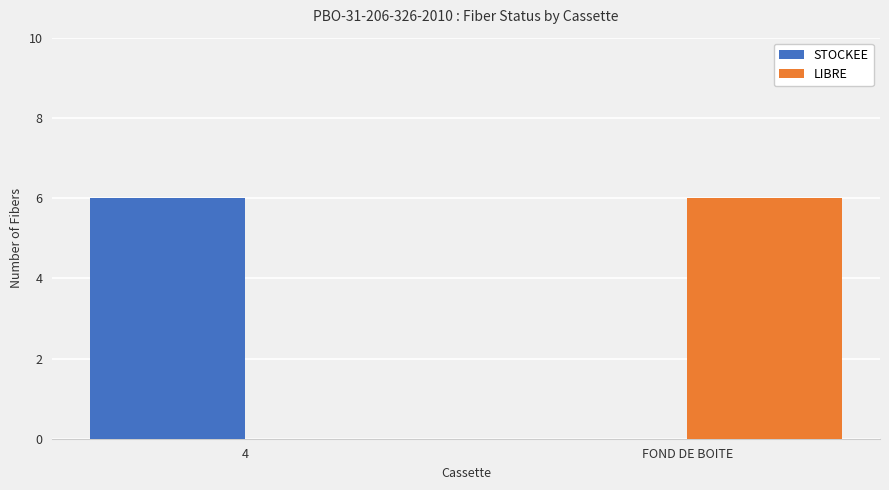

What is the sum of all STOCKEE values?

6